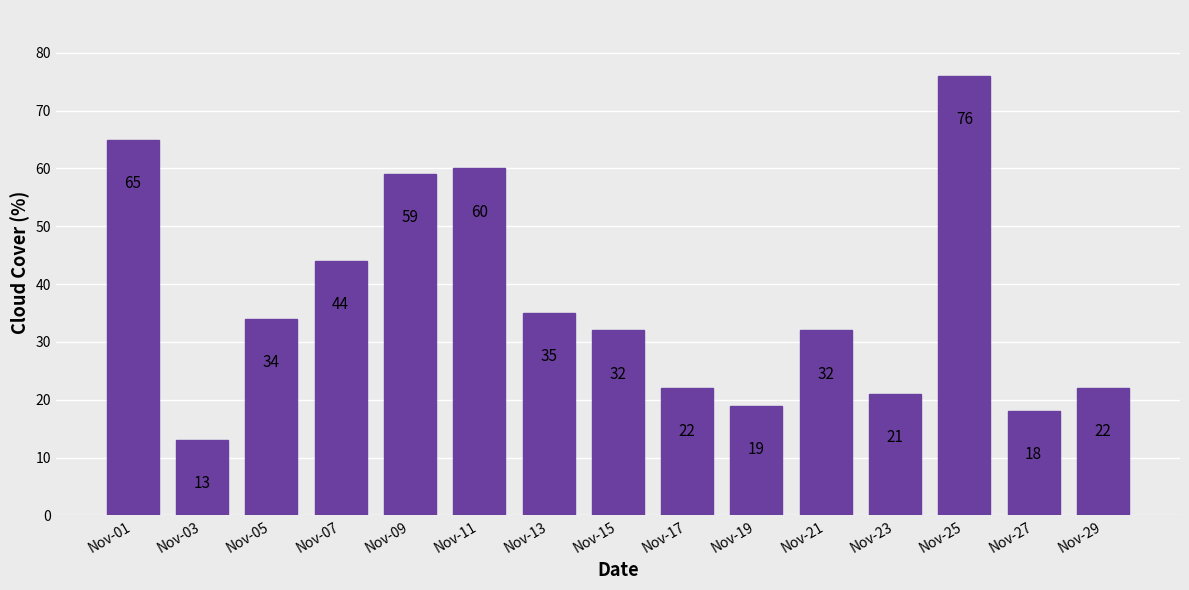

What is the average value?

37